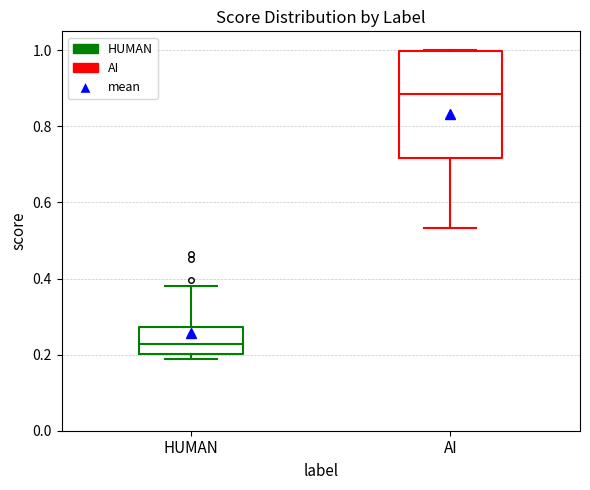

Where does the upper whisker of the box for HUMAN end on the y-axis? The values are not printed on the chart, so give them approximately, as read against the axis.

0.38